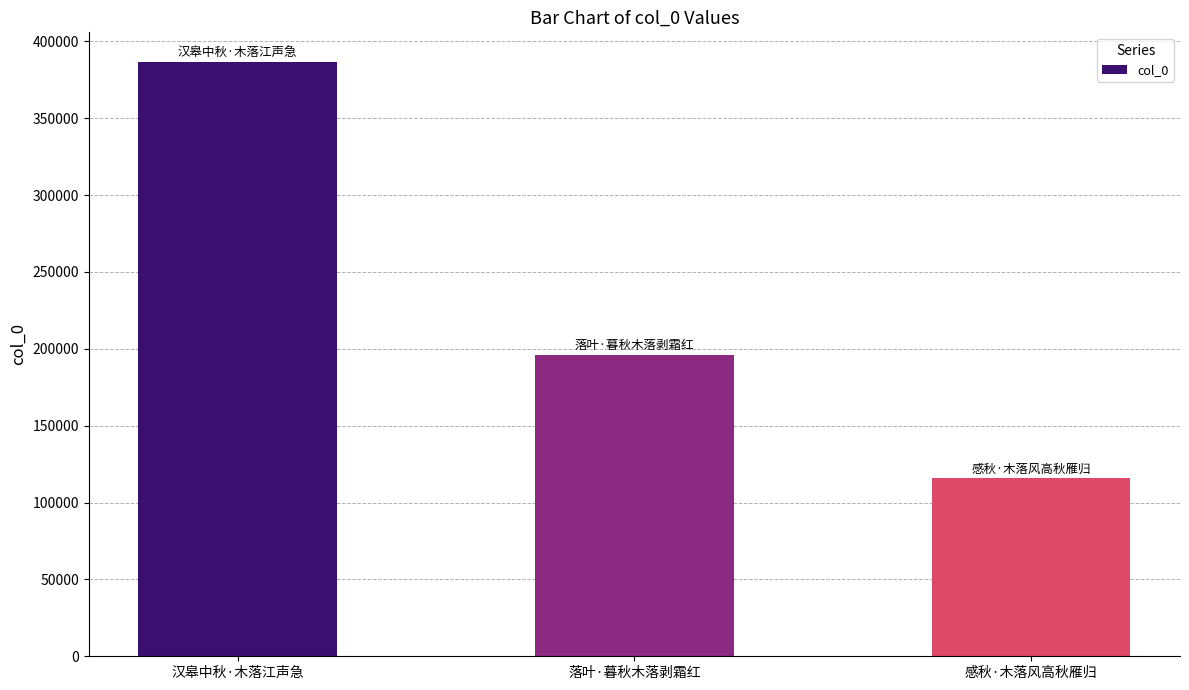

Is it true that the value at 汉皋中秋·木落江声急 is 618972?

False